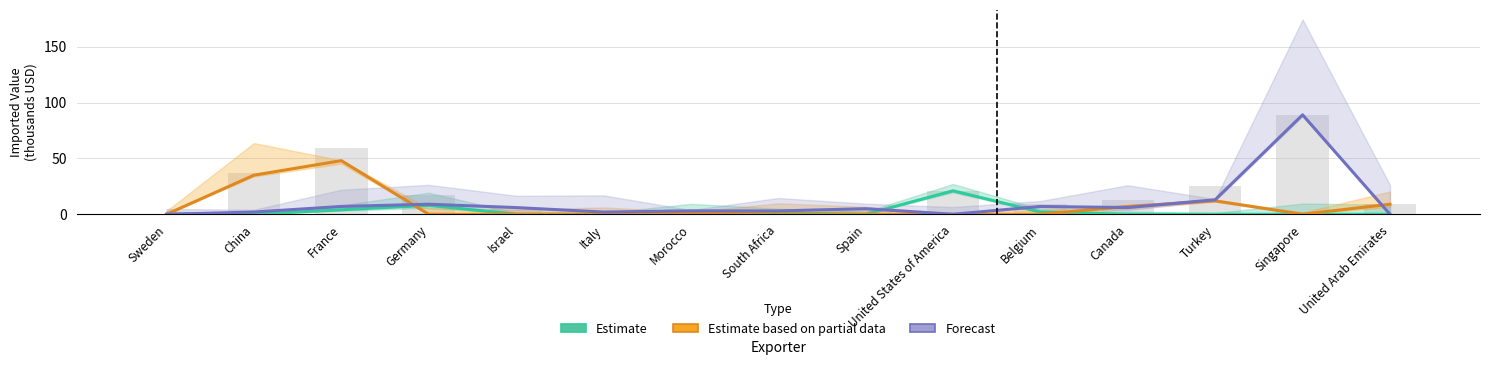

What is the greatest value displayed?

89